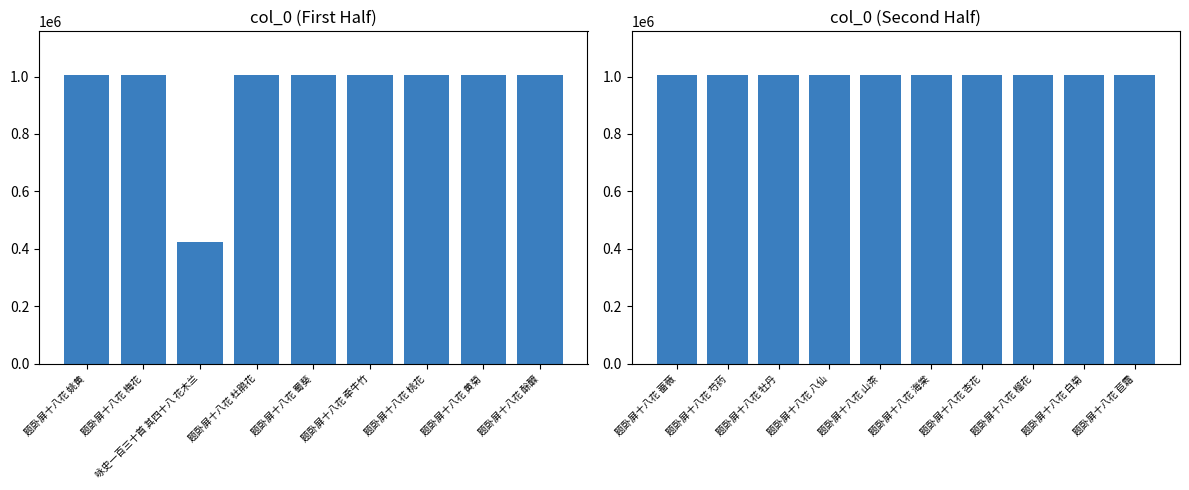

The value at 题卧屏十八花 八仙 is 1006302. True or false?

True